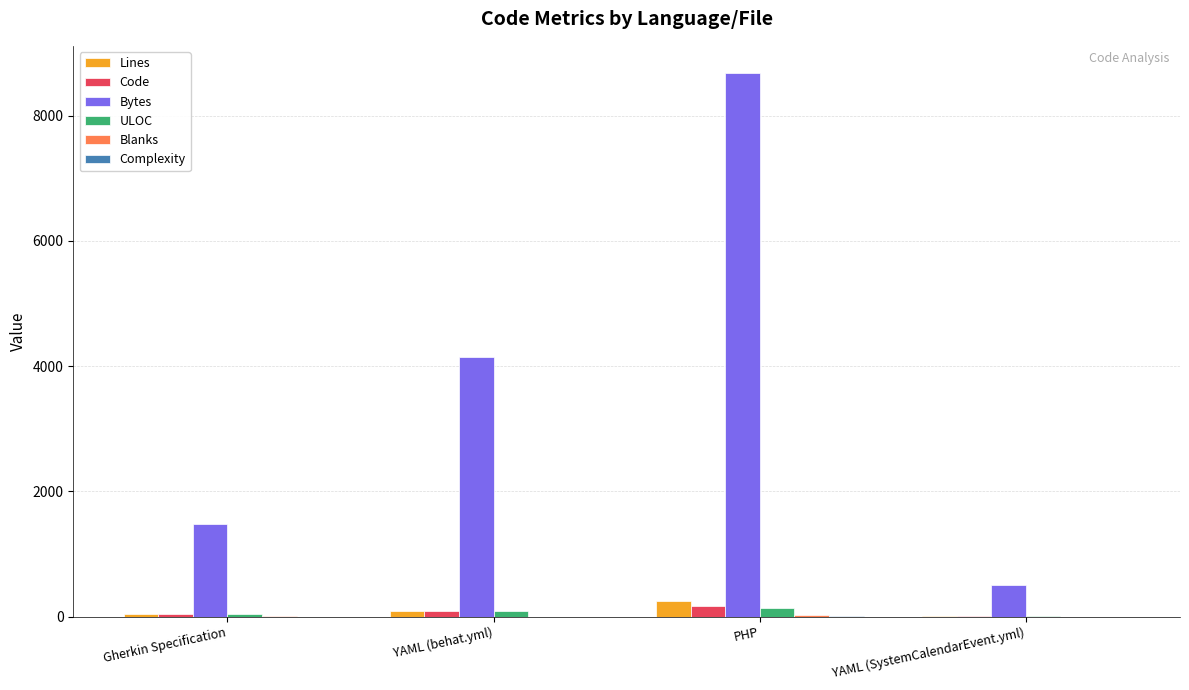

Which label corresponds to the largest value in the chart?

PHP